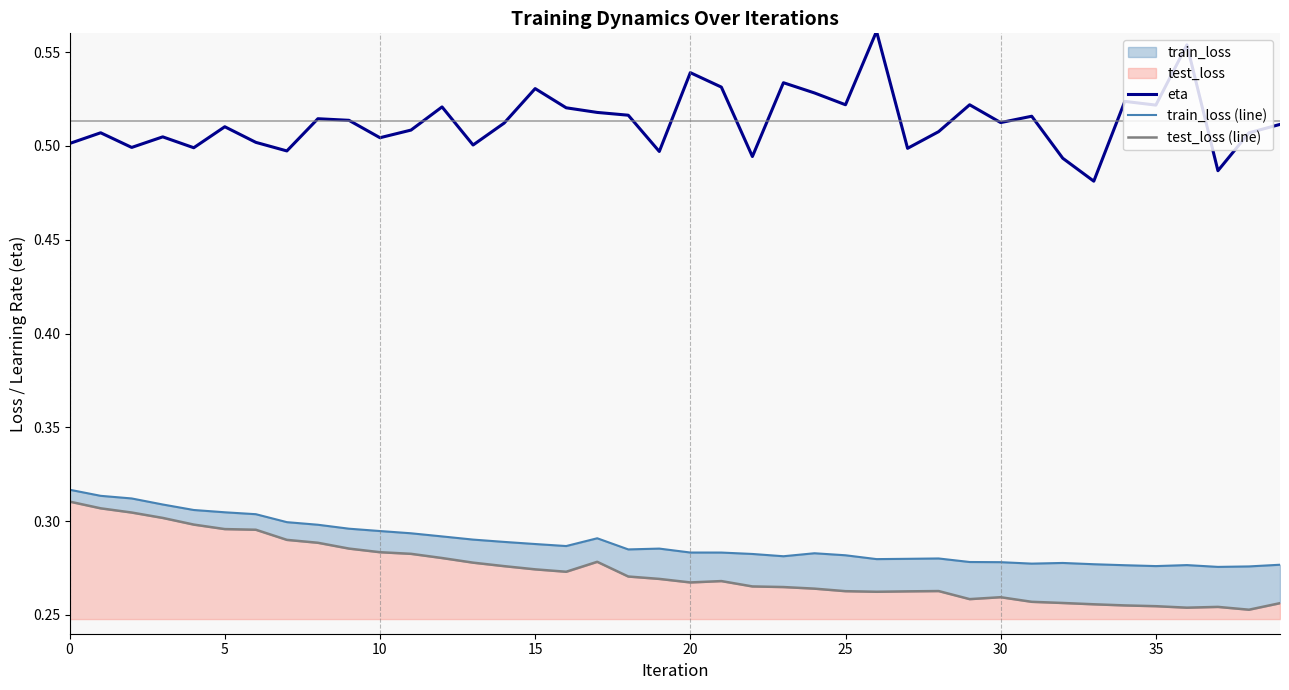

True or false: eta has a value of 0.6 at 36.

True